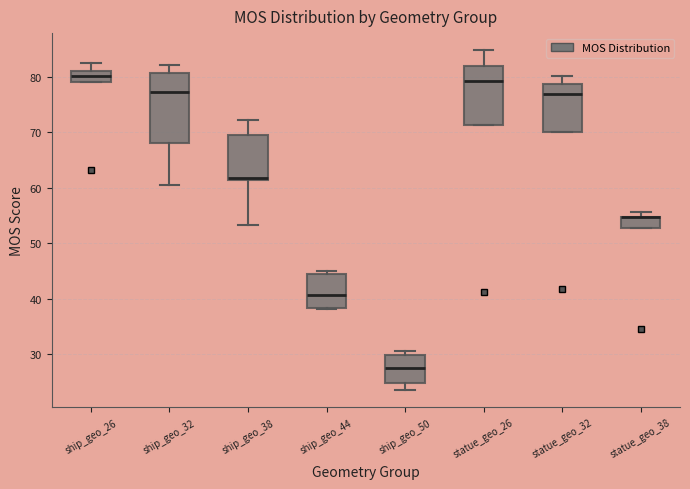

Reading left to right, read every box against the y-axis: the position of its median line, the range the box covers, and the ends of its whiskers. The values are not printed on the chart, so give them approximately, as read against the axis.

ship_geo_26: median 80, box 79 to 81, whiskers 79 to 82
ship_geo_32: median 77, box 68 to 81, whiskers 61 to 82
ship_geo_38: median 62, box 61 to 70, whiskers 53 to 72
ship_geo_44: median 41, box 38 to 45, whiskers 38 to 45 (just above the box's upper edge)
ship_geo_50: median 27, box 25 to 30, whiskers 24 to 31
statue_geo_26: median 79, box 71 to 82, whiskers 71 to 85
statue_geo_32: median 77, box 70 to 79, whiskers 70 to 80
statue_geo_38: median 55 (drawn on the box's upper edge), box 53 to 55, whiskers 53 to 56